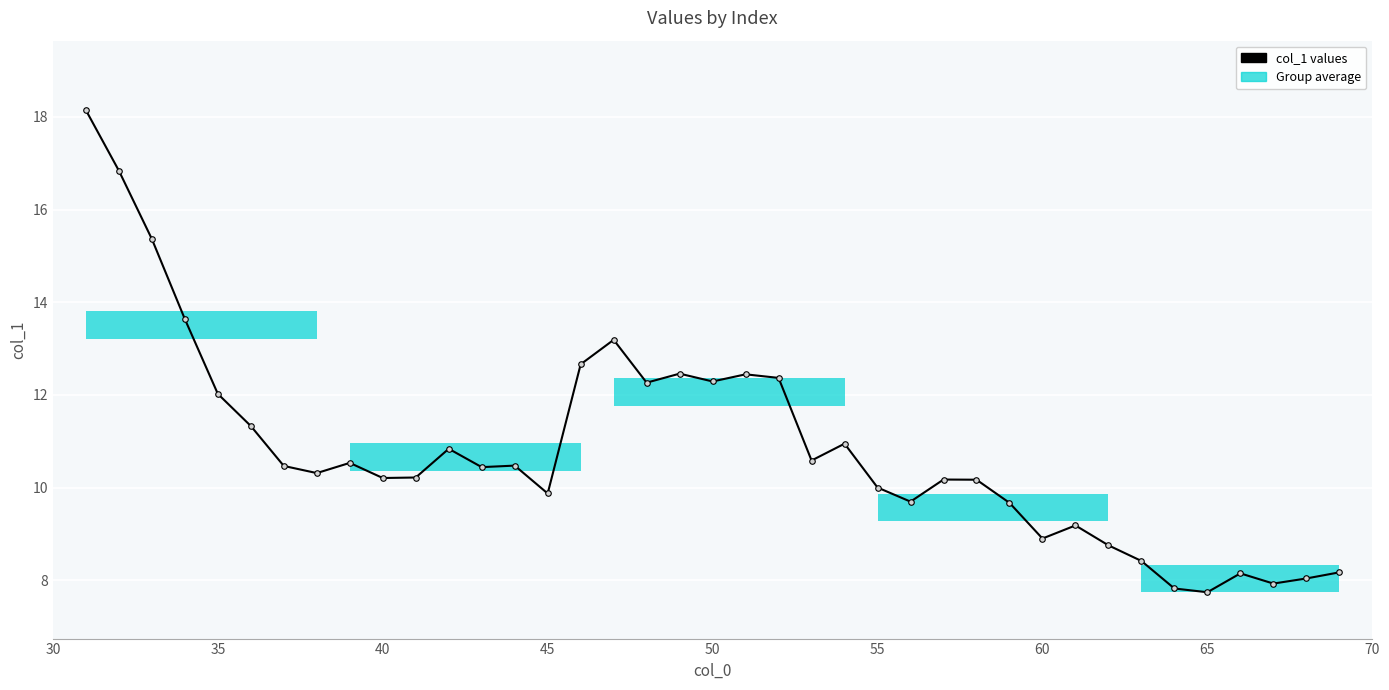

What is the average value?

10.8